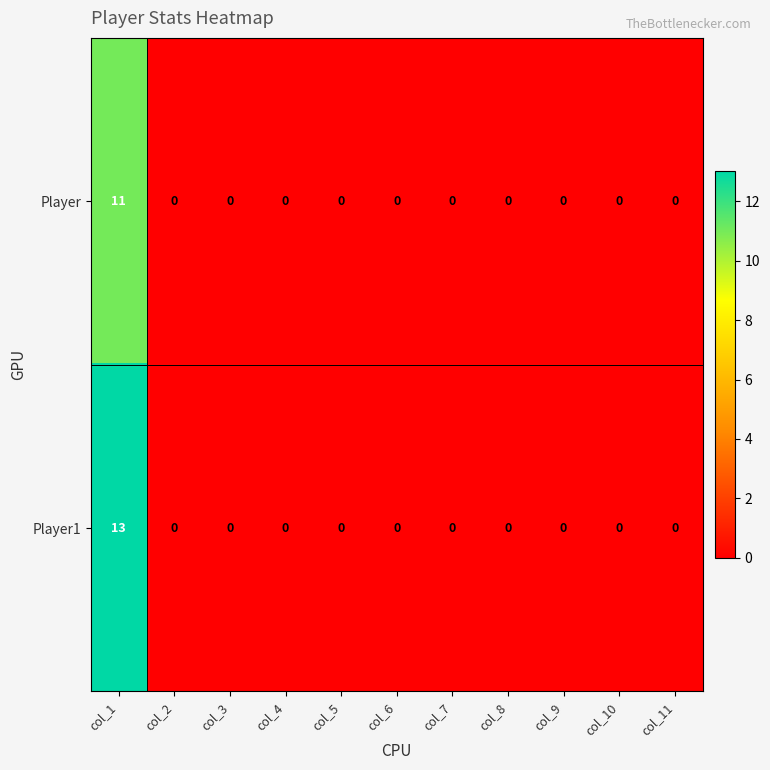

What is the difference between the maximum and second lowest values in the Player series?

11